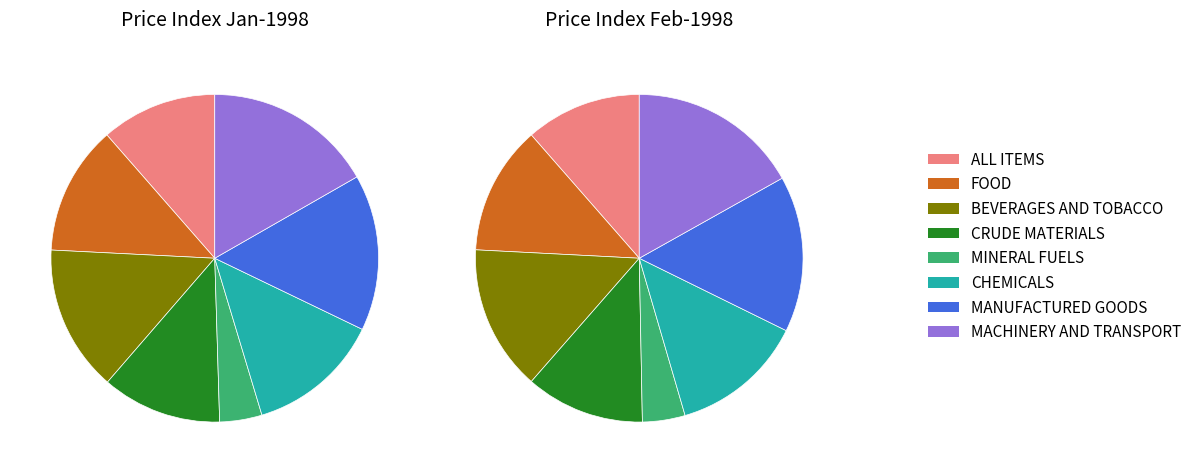

Is 2 the majority of the pie?

No